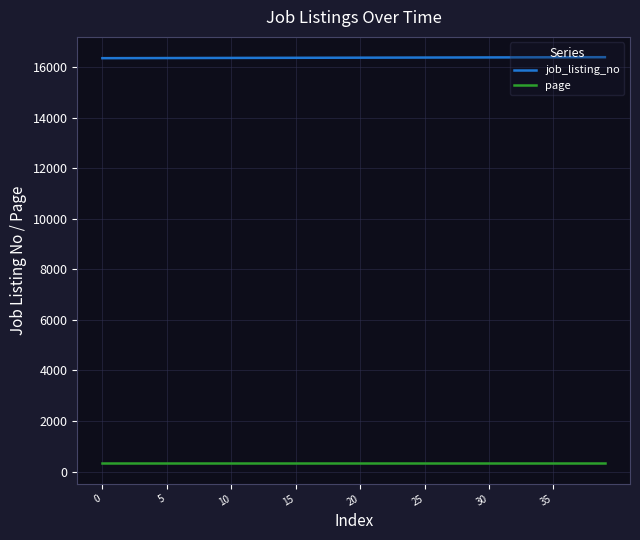

What is the difference between the maximum and minimum values in the job_listing_no series?

39